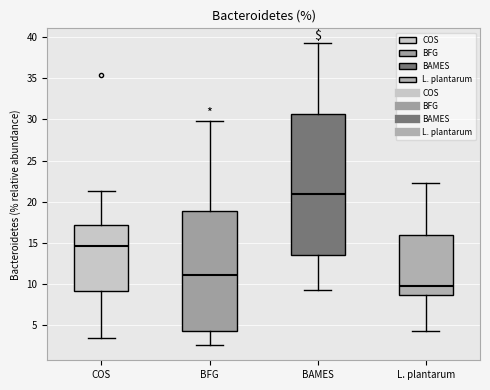

Reading left to right, transcribe this box plot: for each box, give where its median line is, the range the box spans, and where its two whiskers end, as read against the y-axis. The values are not printed on the chart, so give them approximately, as read against the axis.

COS: median 14.5, box 9.0 to 17.0, whiskers 3.5 to 21.5
BFG: median 11.0, box 4.0 to 19.0, whiskers 2.5 to 30.0
BAMES: median 21.0, box 13.5 to 30.5, whiskers 9.5 to 39.0
L. plantarum: median 10.0, box 8.5 to 16.0, whiskers 4.5 to 22.5